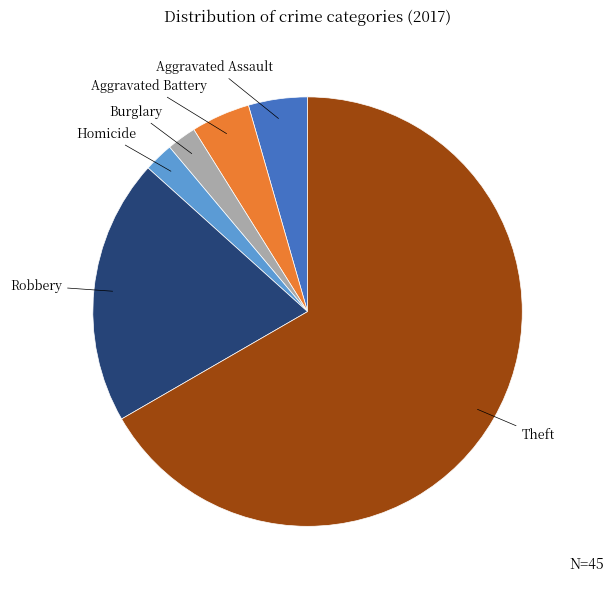

Is there any slice that represents more than half of the pie?

Yes